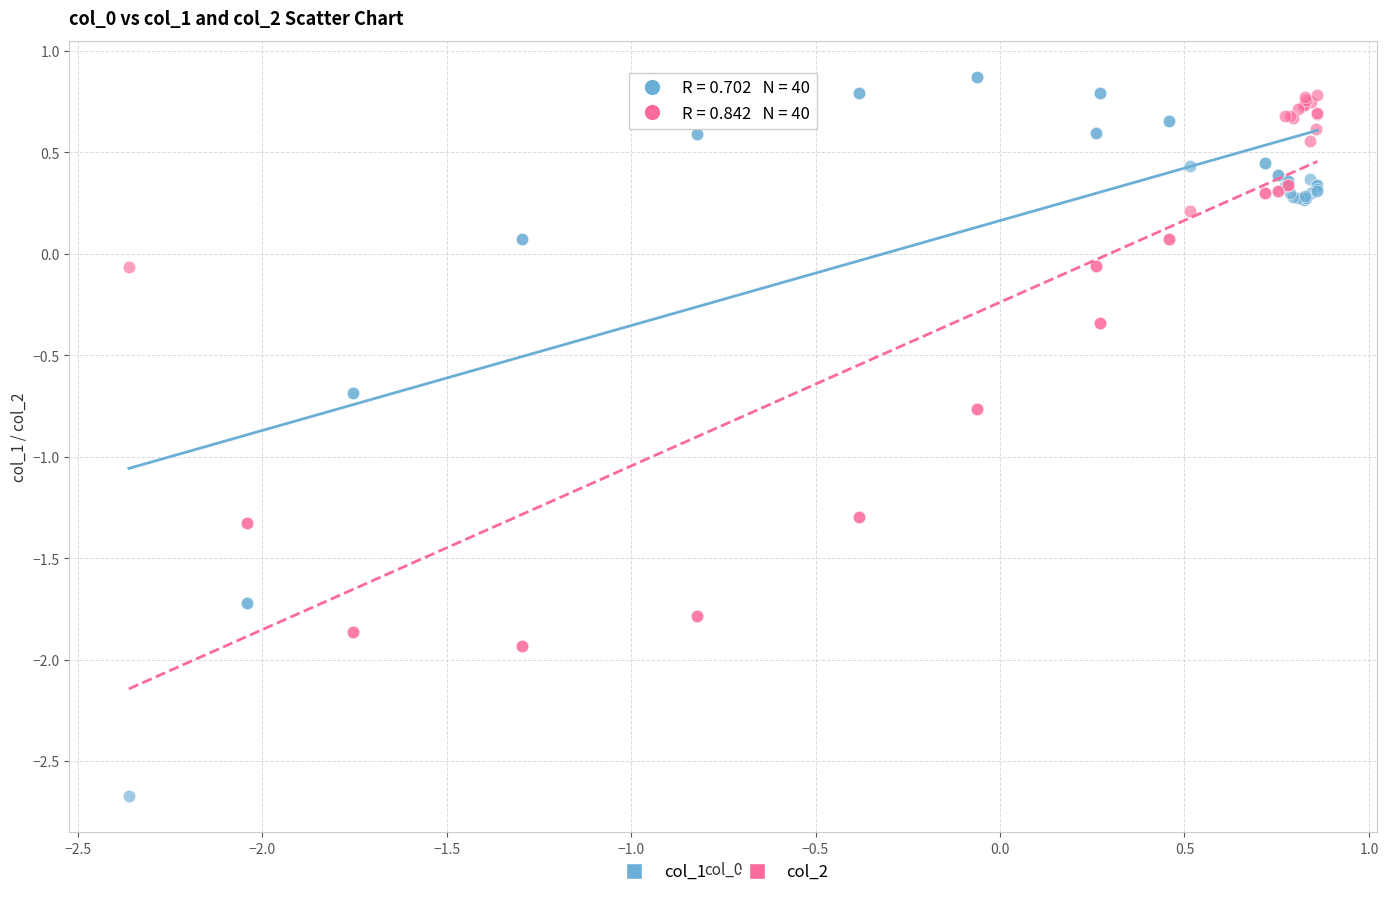

Which series has the widest spread of Y values?

col_1